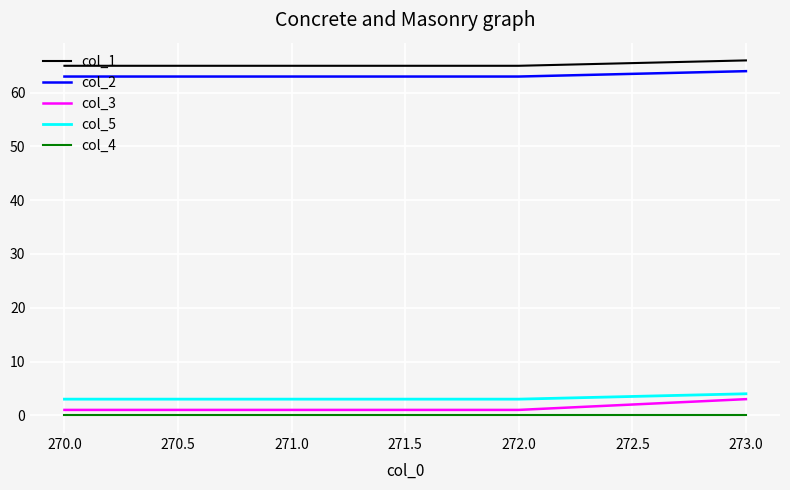

True or false: col_4 and col_1 cross at least once.

False